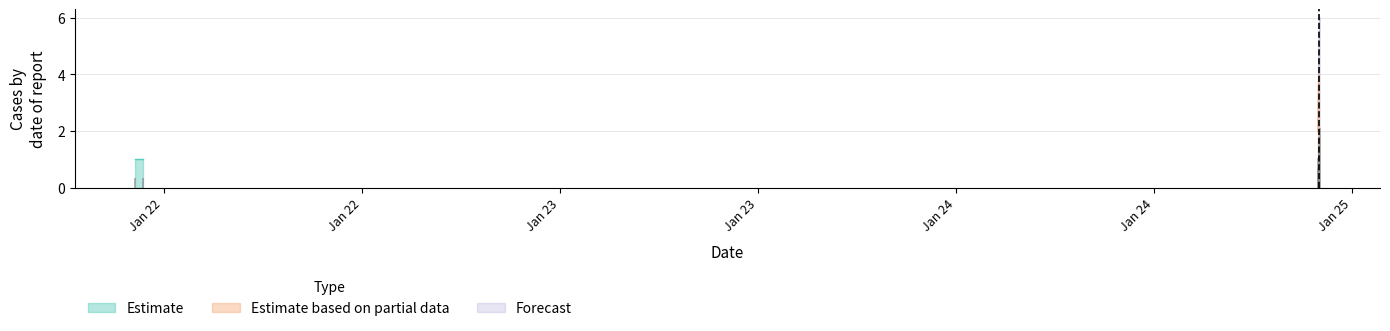

At which category does the chart reach its peak across all series?

2020-01-24 22:01:00